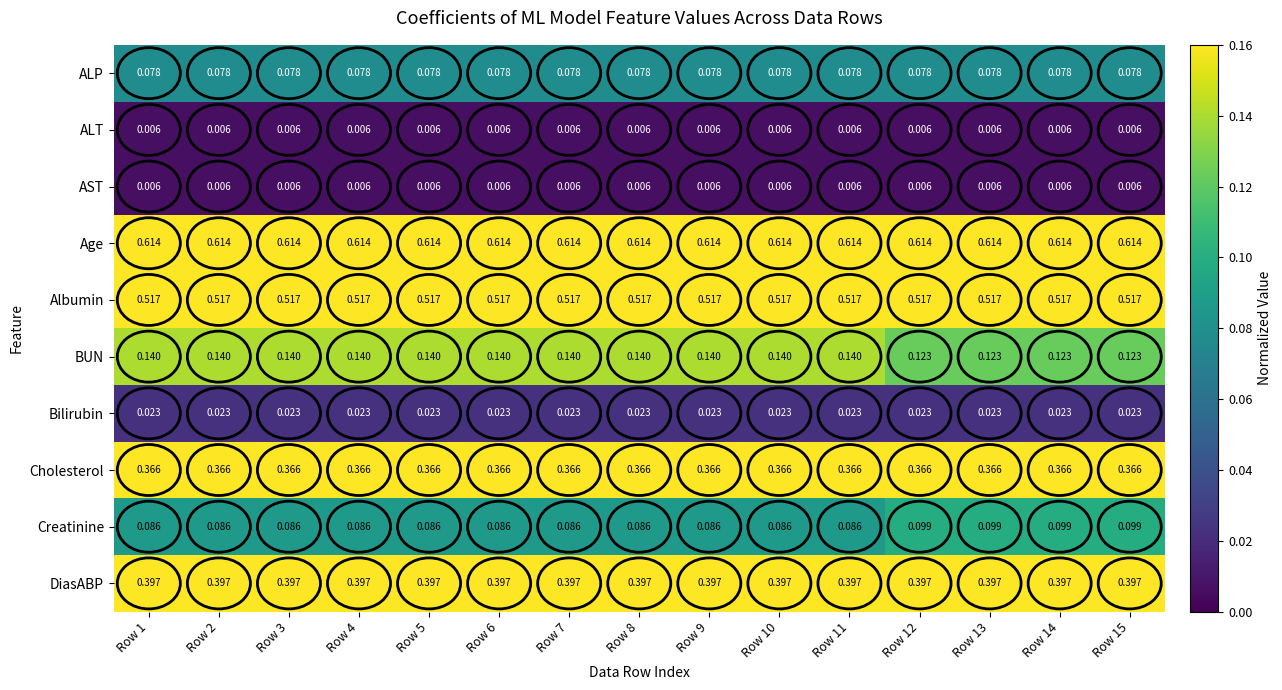

Which series has the largest total across all categories?

Age